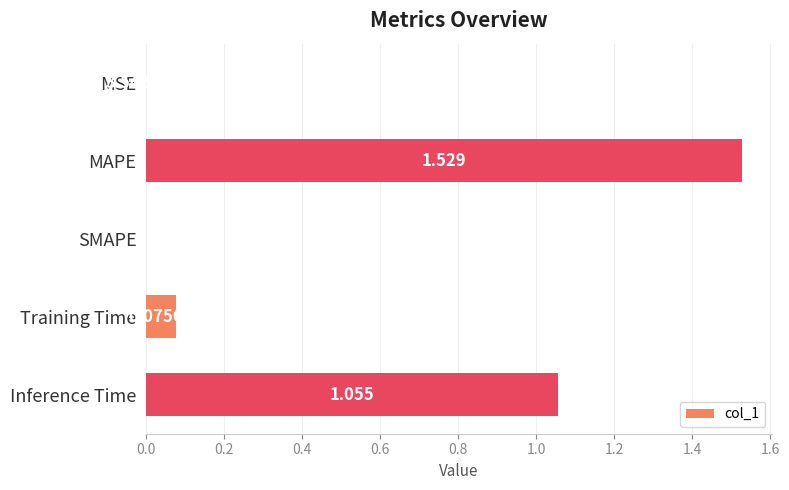

Between MSE and MAPE, which is larger?

MAPE